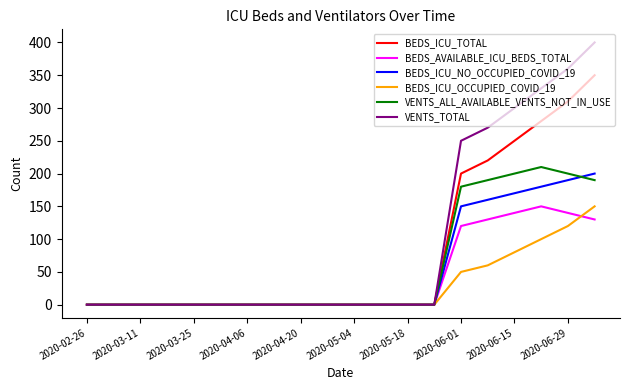

Which series has the widest spread of values?

VENTS_TOTAL